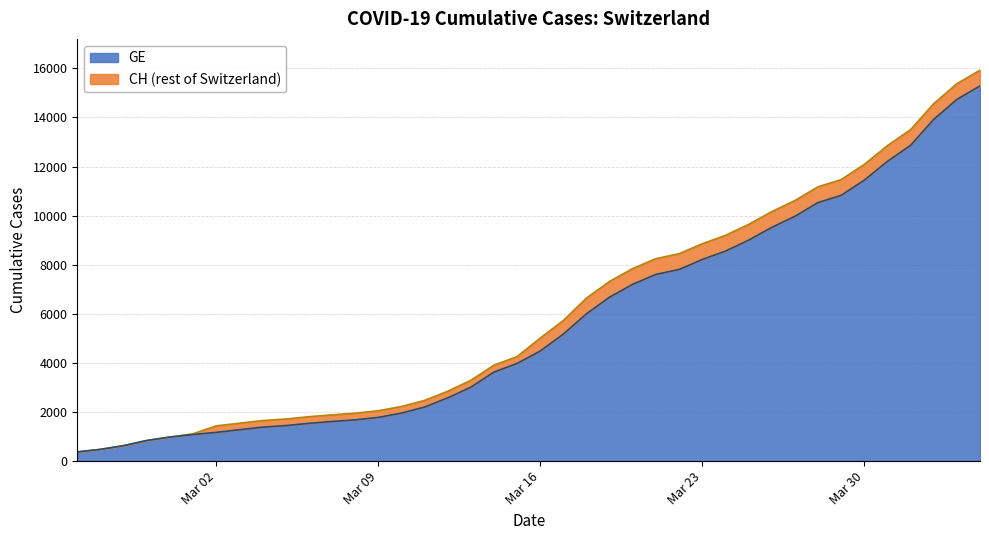

What is the value of the CH point at the 35th from the left?

12086